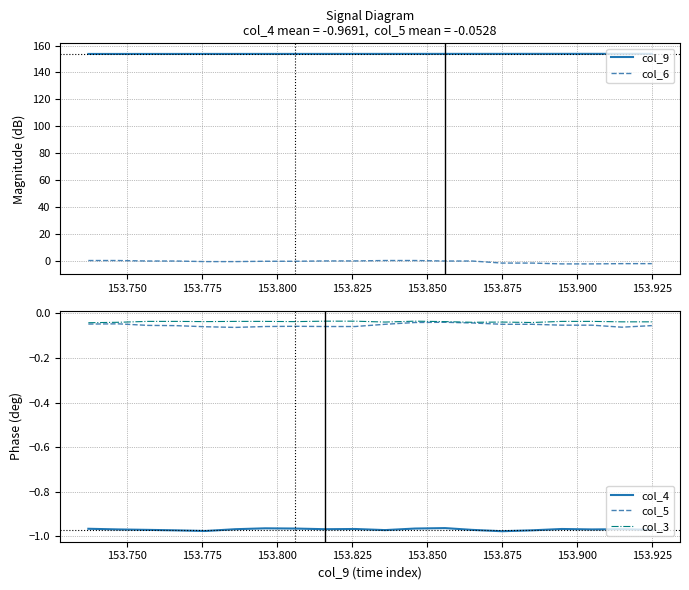

True or false: col_4 and col_5 cross at least once.

False